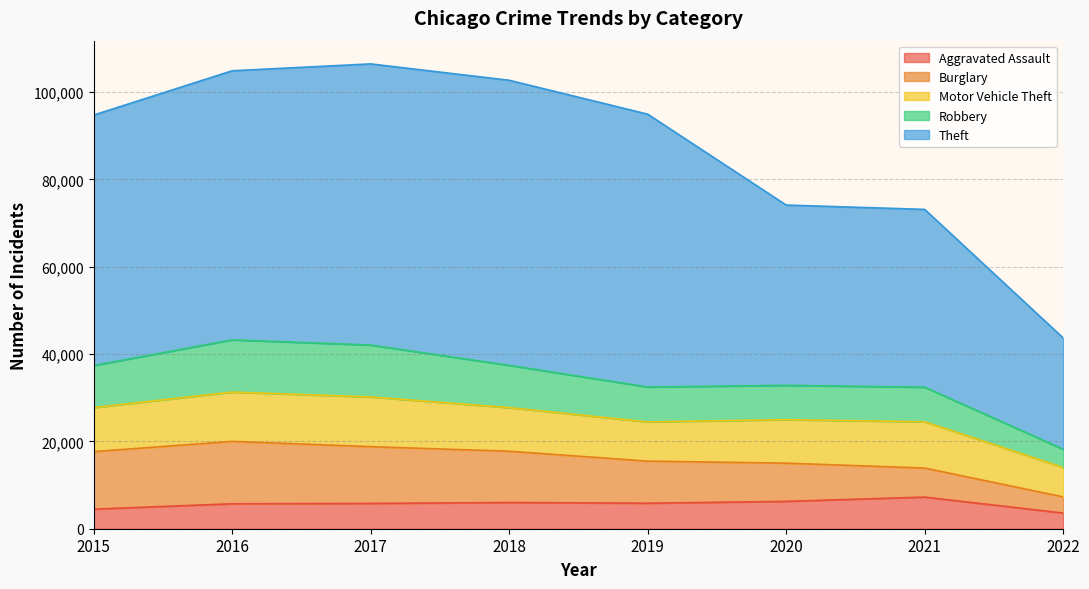

At which category does the chart reach its peak across all series?

2017